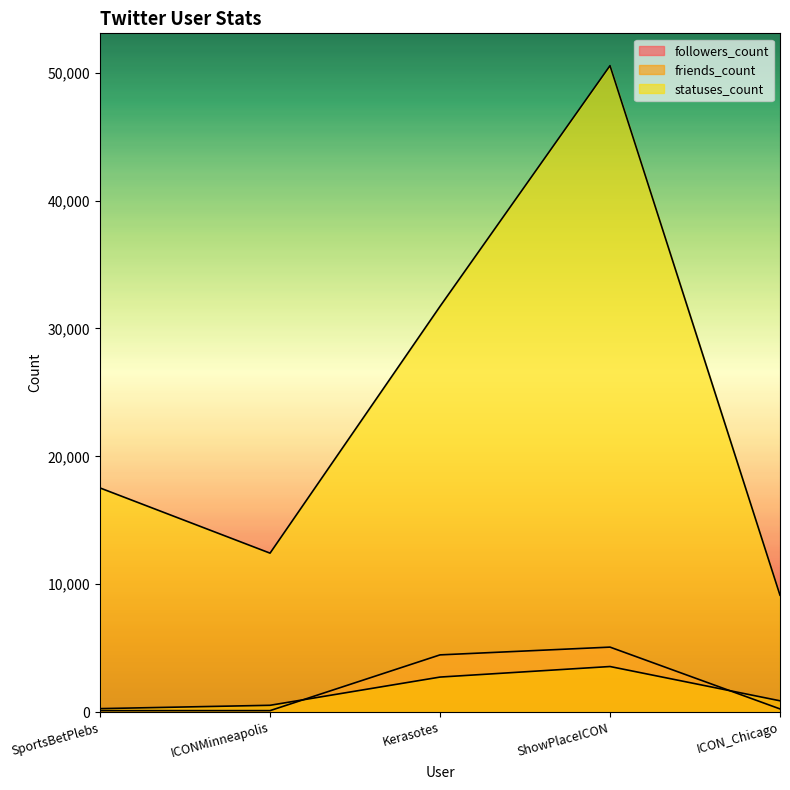

How many series are shown in this chart?

3